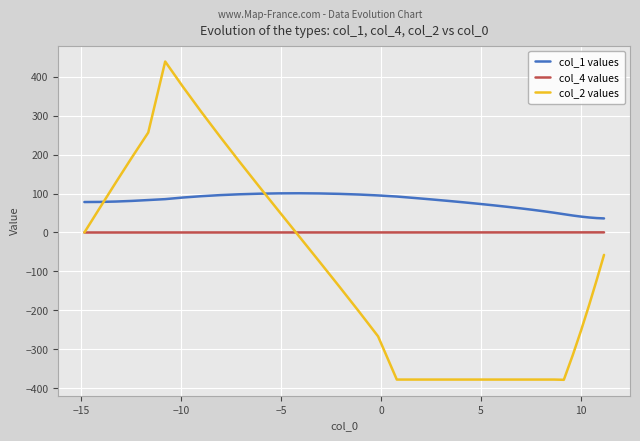

What is the maximum value shown in the chart?

438.7